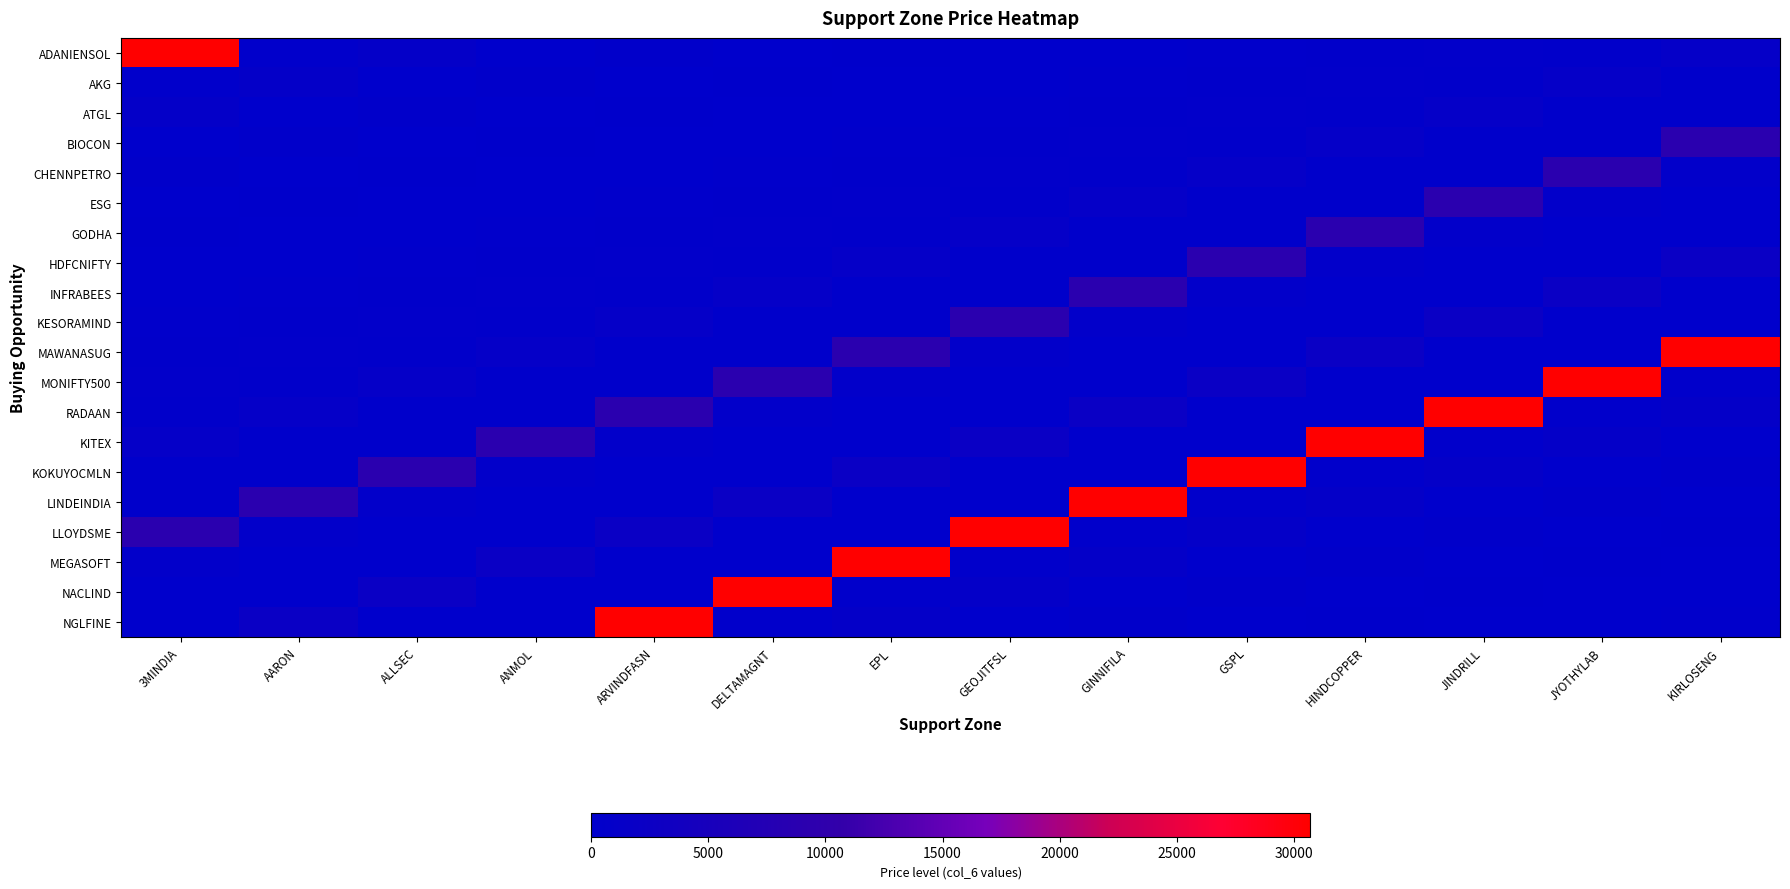

What is the greatest value displayed?

30692.0